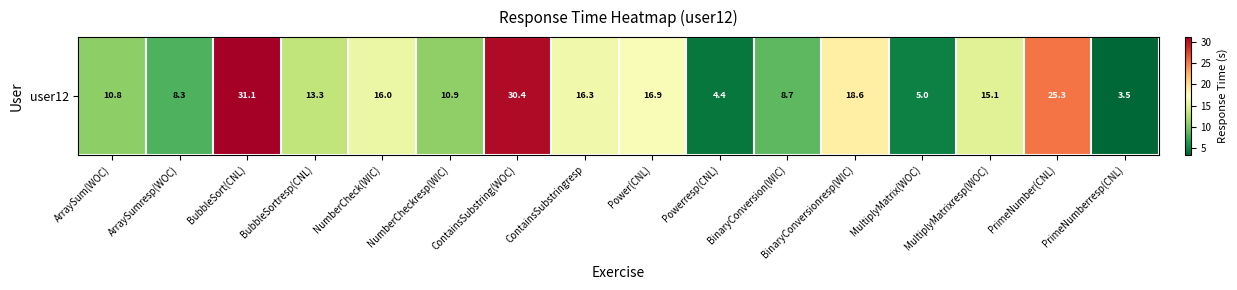

Rank the categories by value from lowest to highest.

PrimeNumberresp(CNL), Powerresp(CNL), MultiplyMatrix(WOC), ArraySumresp(WOC), BinaryConversion(WIC), ArraySum(WOC), NumberCheckresp(WIC), BubbleSortresp(CNL), MultiplyMatrixresp(WOC), NumberCheck(WIC), ContainsSubstringresp, Power(CNL), BinaryConversionresp(WIC), PrimeNumber(CNL), ContainsSubstring(WOC), BubbleSort(CNL)